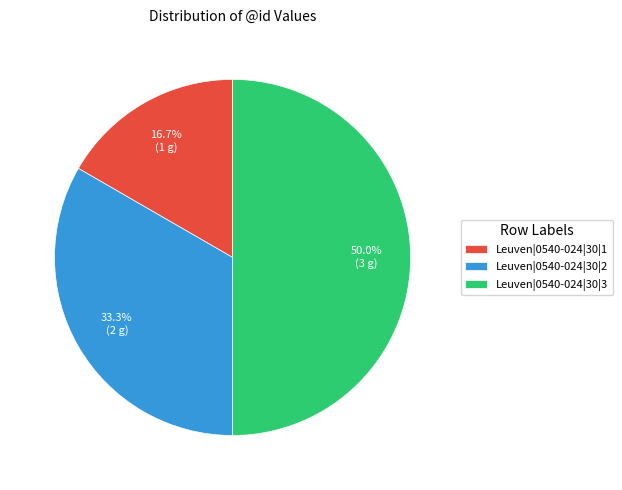

How many segments does this pie chart have?

3